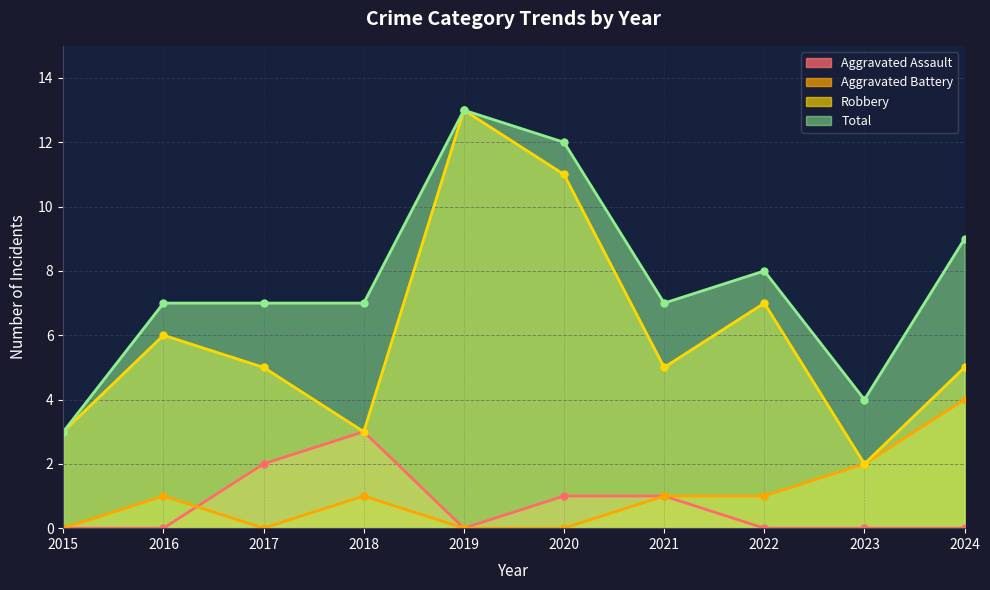

In Robbery, how many points are higher than both neighbors (excluding endpoints)?

3